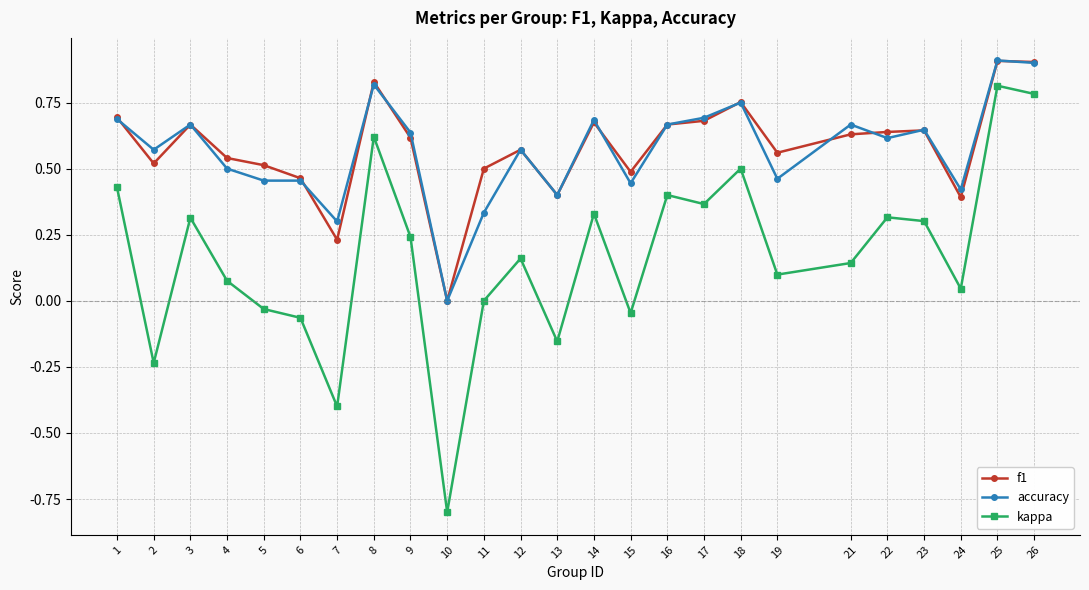

Is the value of accuracy at 10 greater than the value of kappa at 2?

Yes